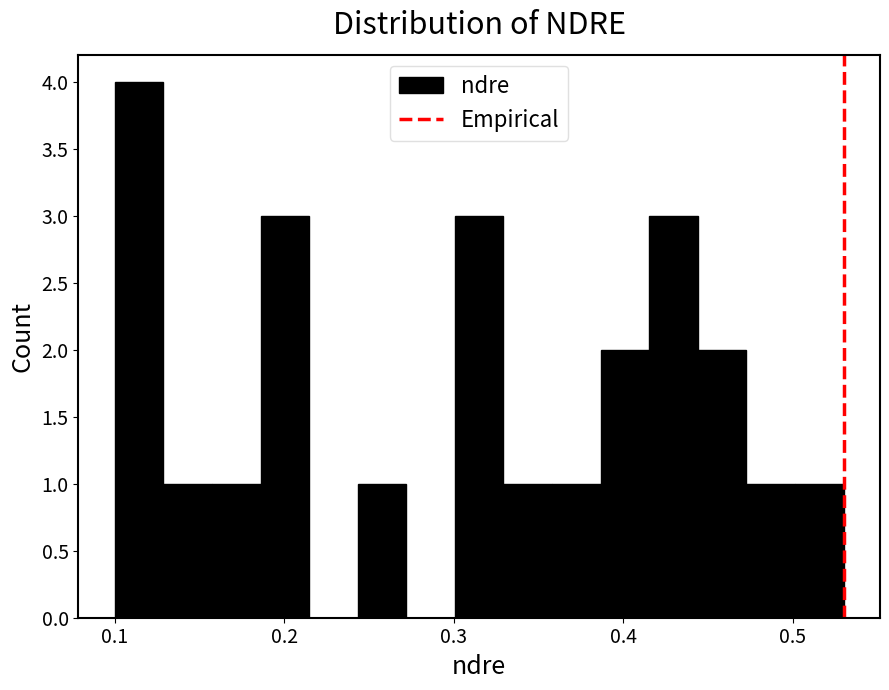

Read against the x-axis, roughly where is the centre of the tallest bar?

0.11